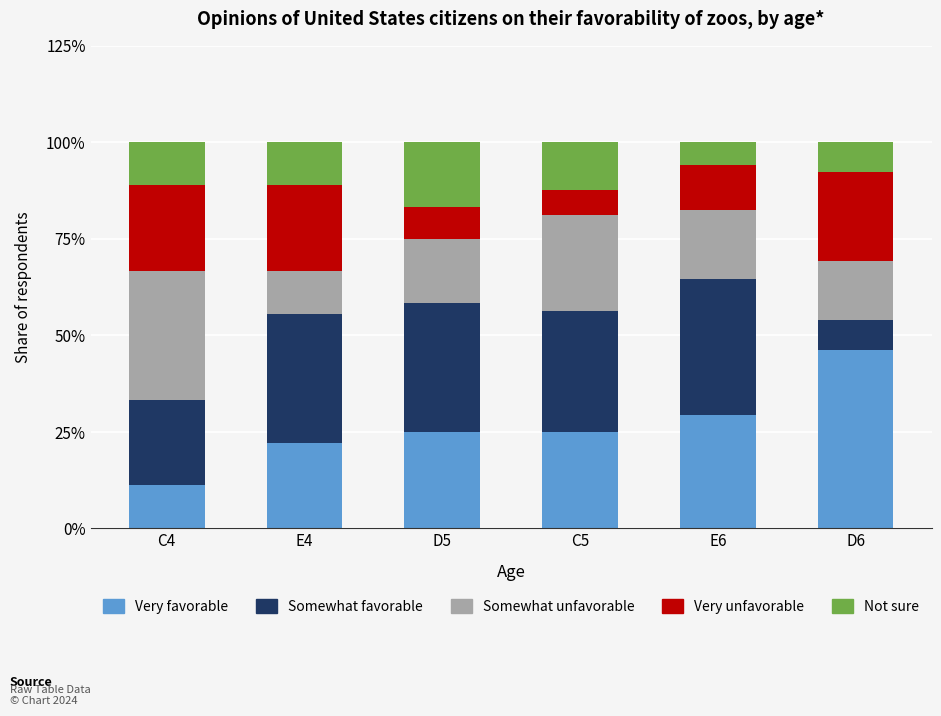

At which label does Very favorable reach its minimum?

C4